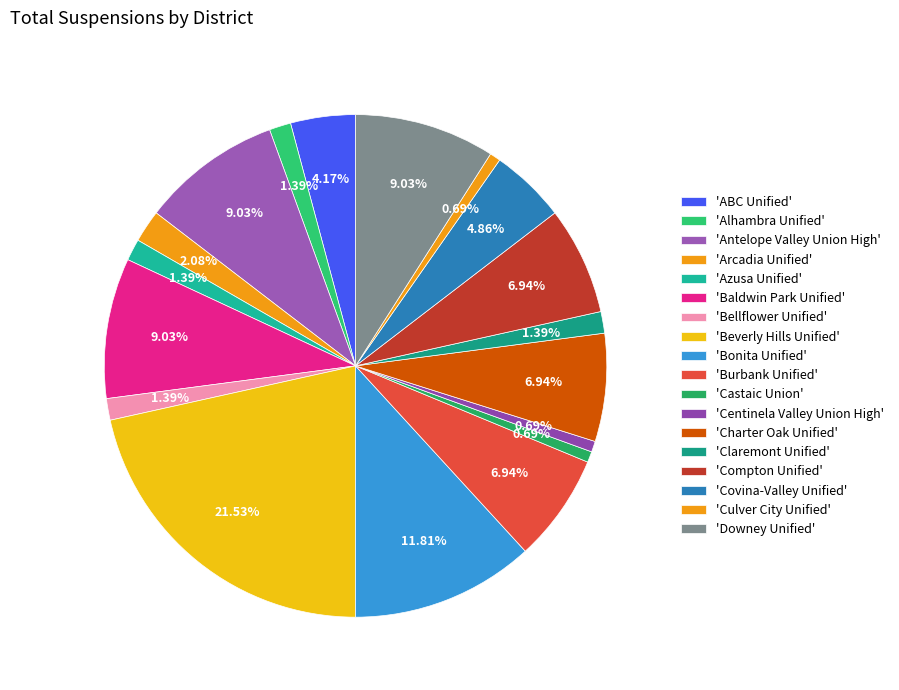

How many segments does this pie chart have?

18